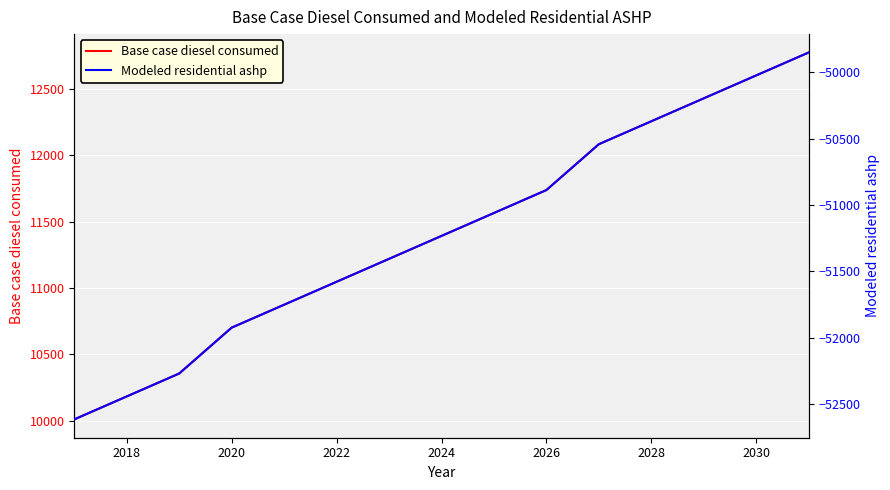

What is the maximum value for Base case diesel consumed?

12773.7